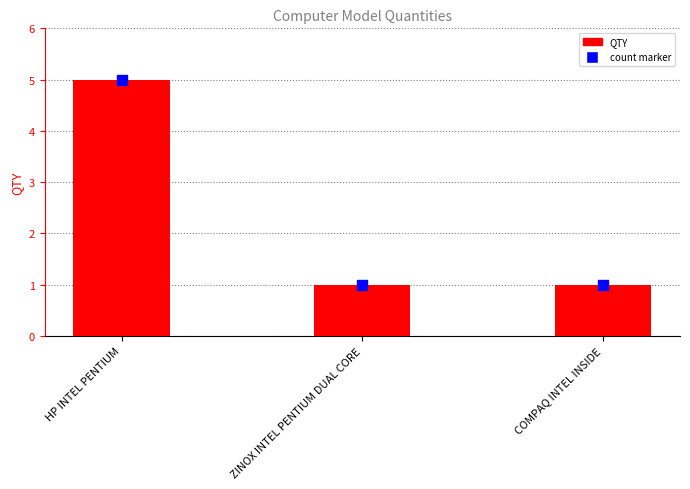

What is the change in value from HP INTEL PENTIUM to COMPAQ INTEL INSIDE?

-4